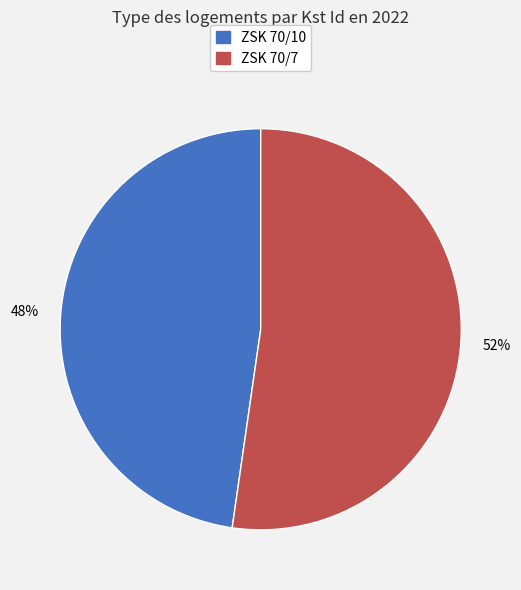

How many slices are in this pie chart?

2